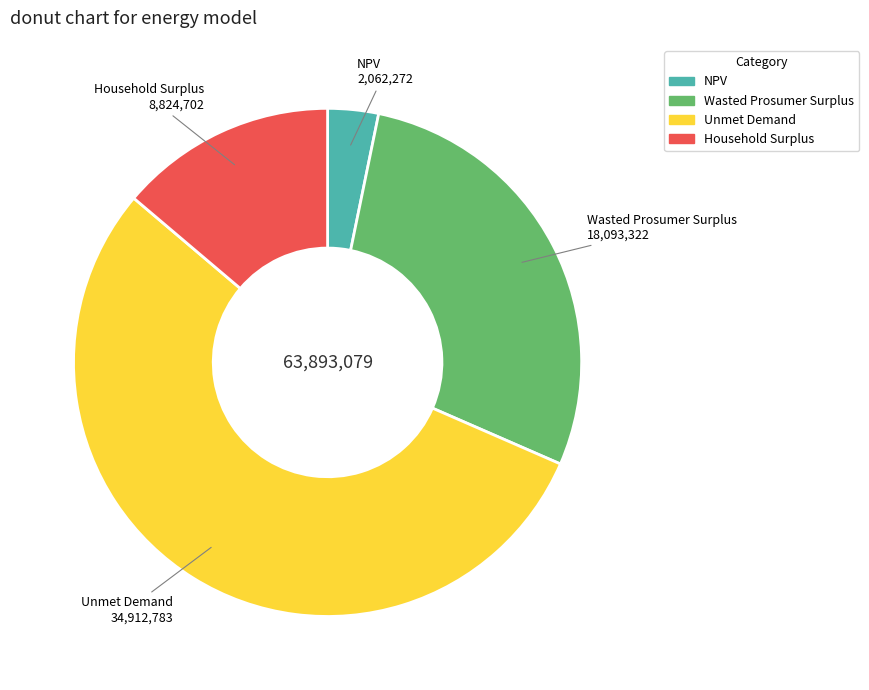

The Wasted Prosumer Surplus slice represents 39% of the pie. True or false?

False